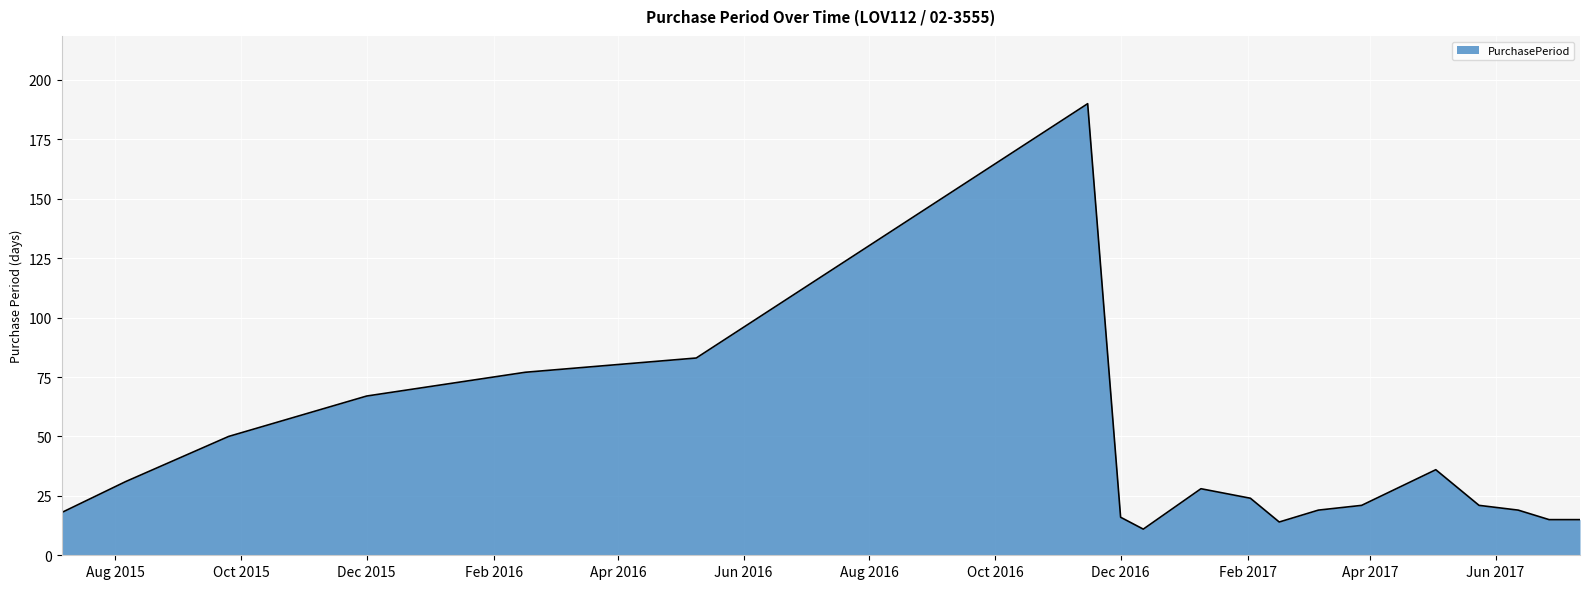

What is the maximum value shown in the chart?

190